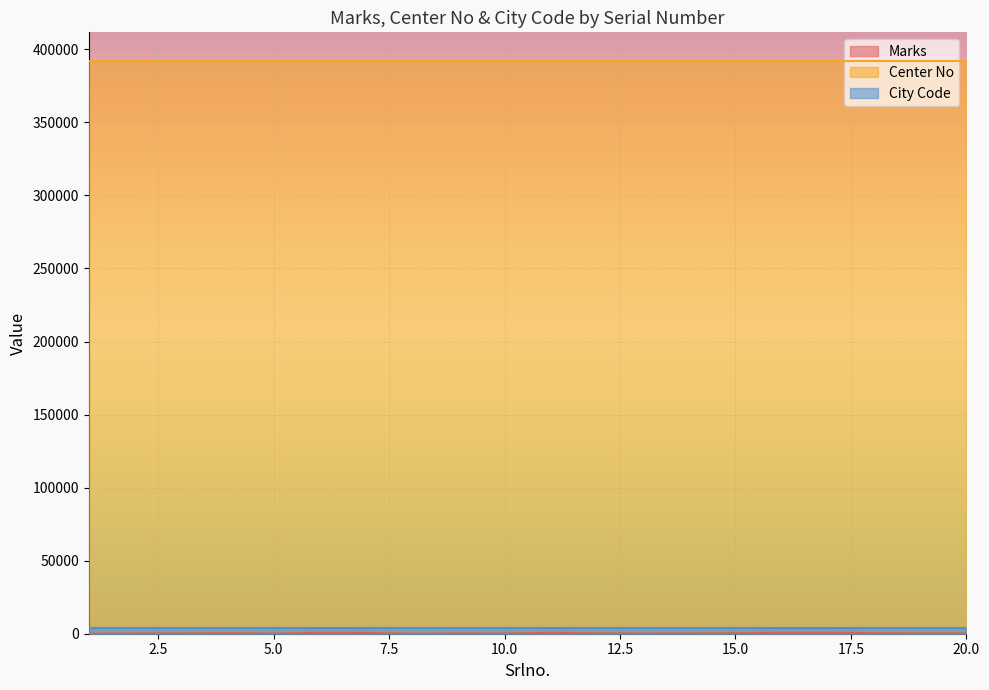

Between 5 and 20, which series saw the biggest shift?

Marks